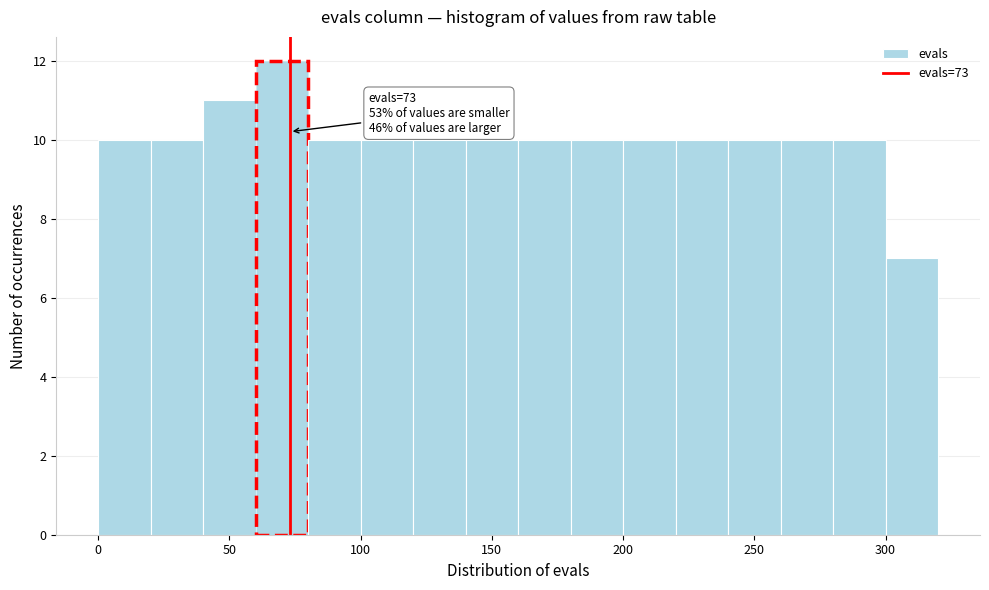

Which range on the x-axis has the tallest bar?

60 to 80